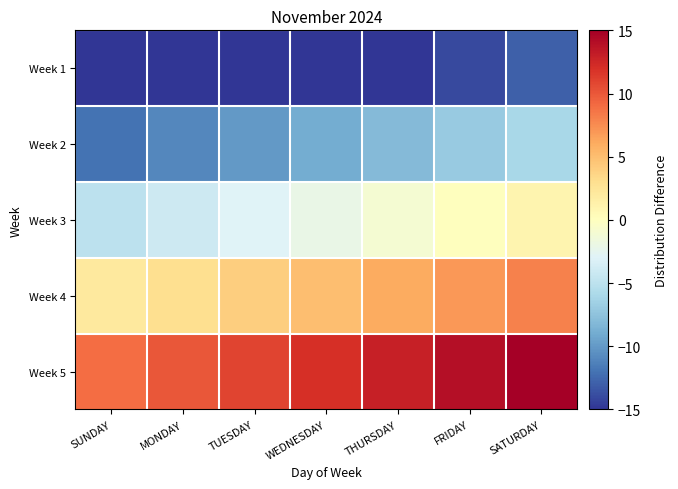

What is the minimum value shown in the chart?

-15